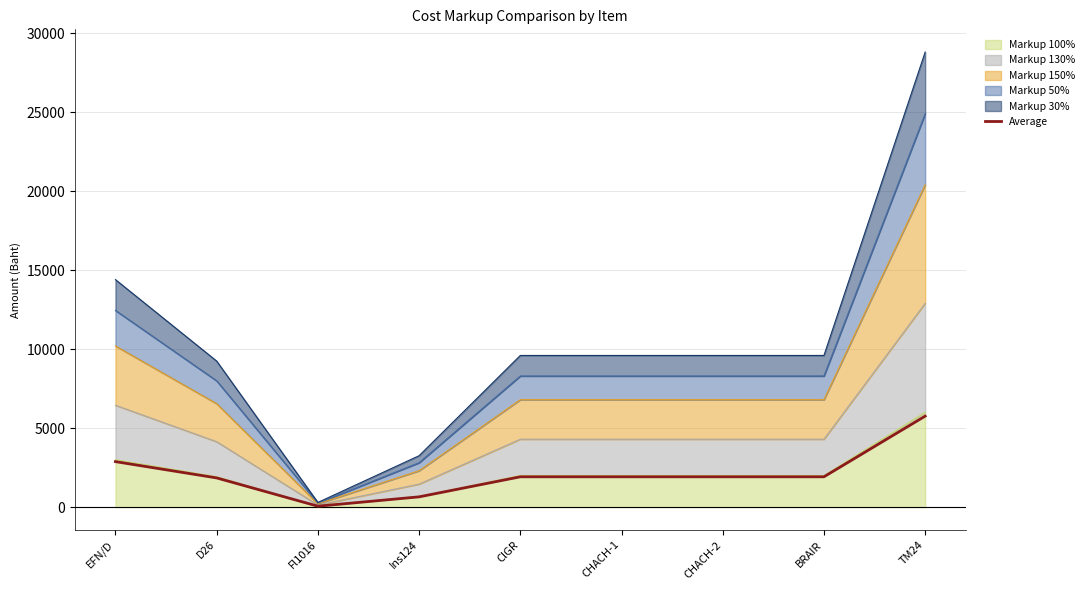

How many lines are shown in the chart?

1